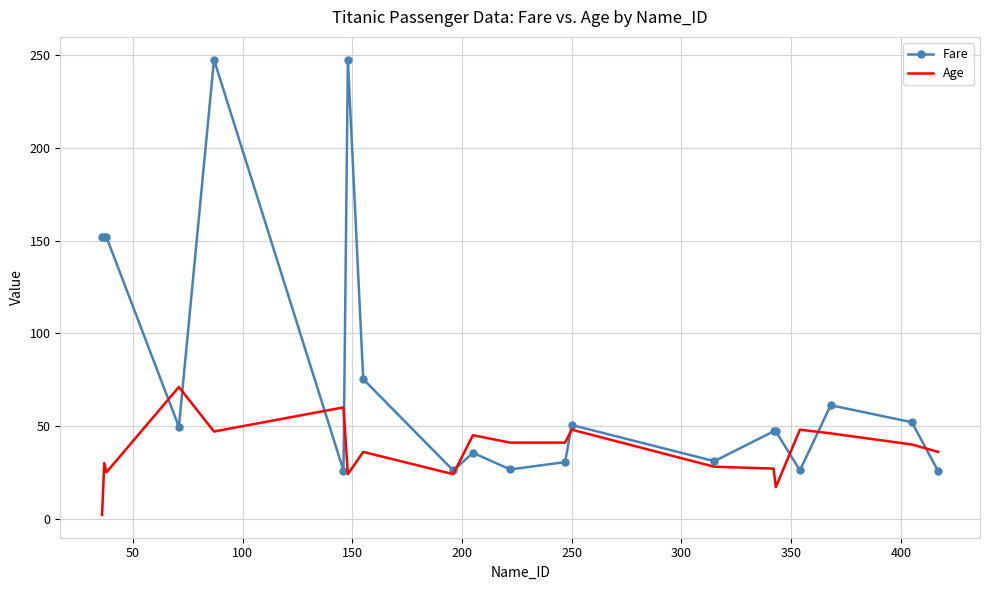

What is the maximum value for Age?

71.0